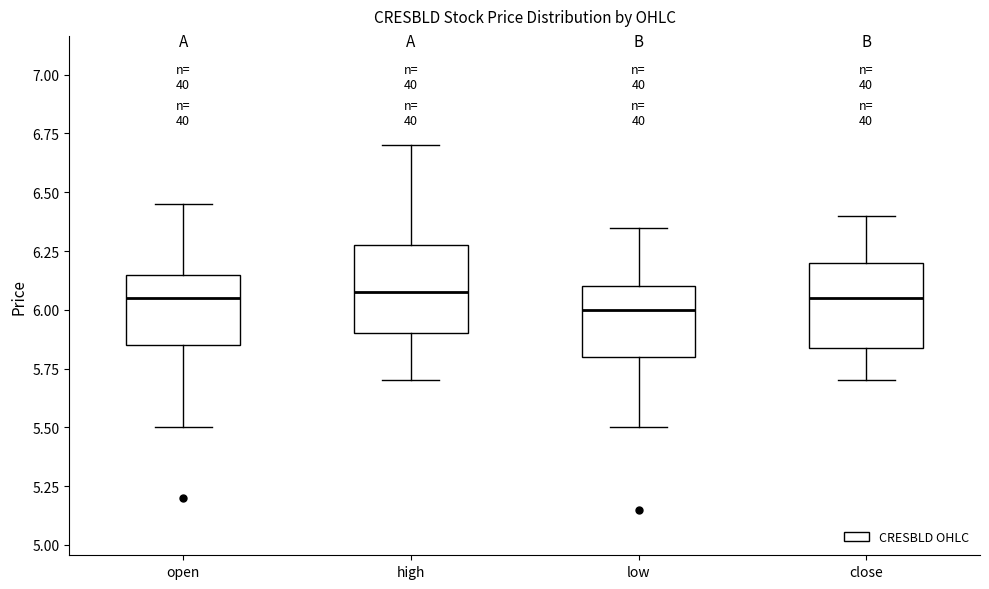

Reading left to right, transcribe this box plot: for each box, give where its median line is, the range the box spans, and where its two whiskers end, as read against the y-axis. The values are not printed on the chart, so give them approximately, as read against the axis.

open: median 6.05, box 5.85 to 6.15, whiskers 5.50 to 6.45
high: median 6.10, box 5.90 to 6.30, whiskers 5.70 to 6.70
low: median 6.00, box 5.80 to 6.10, whiskers 5.50 to 6.35
close: median 6.05, box 5.85 to 6.20, whiskers 5.70 to 6.40